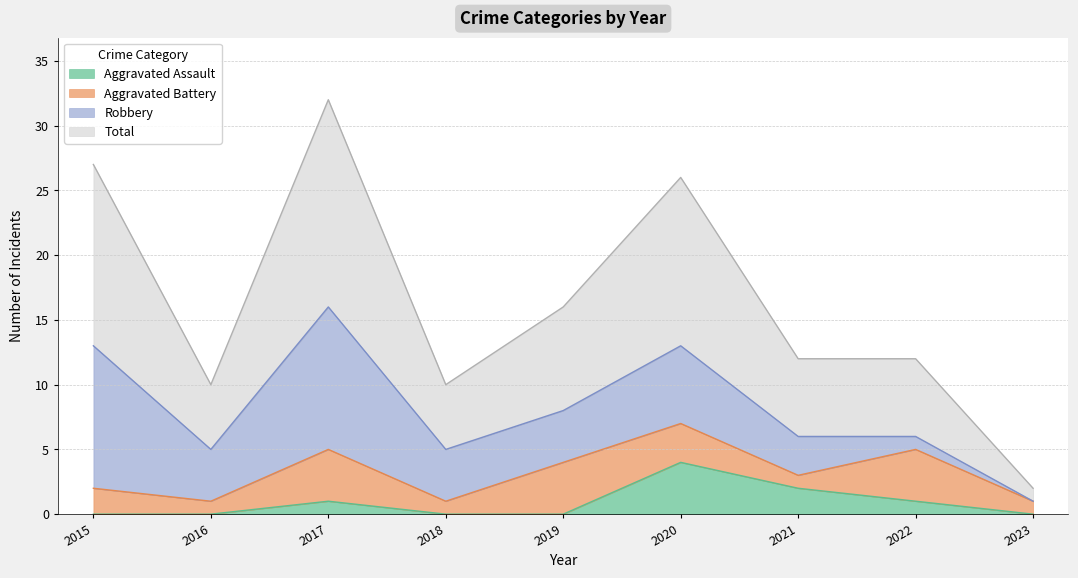

What are all the series names shown in the legend?

Aggravated Assault, Aggravated Battery, Robbery, Total